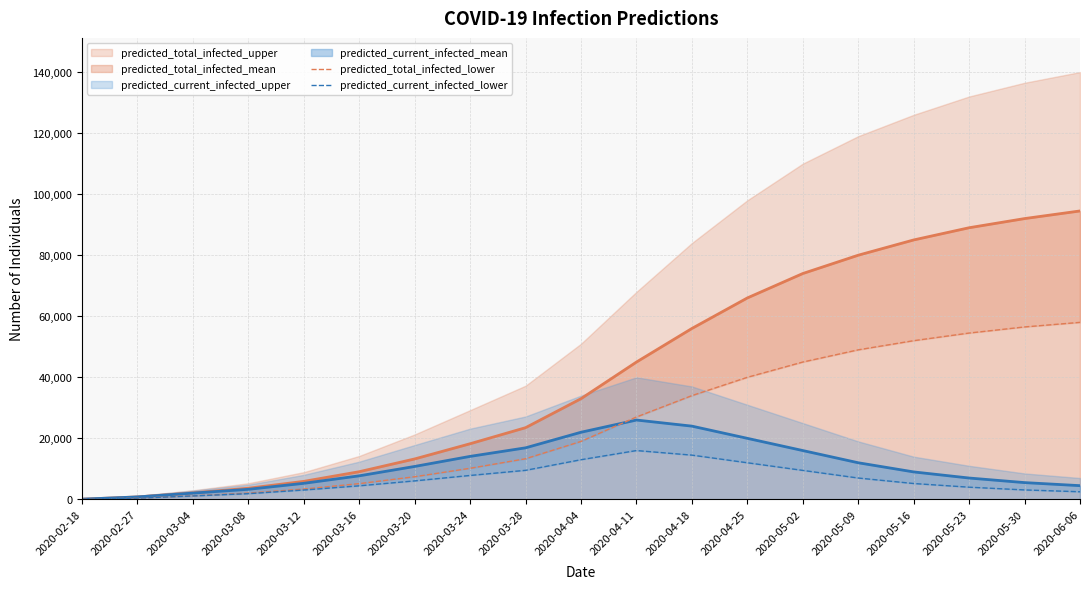

Which has a higher value, 2020-05-30 or 2020-03-16?

2020-05-30